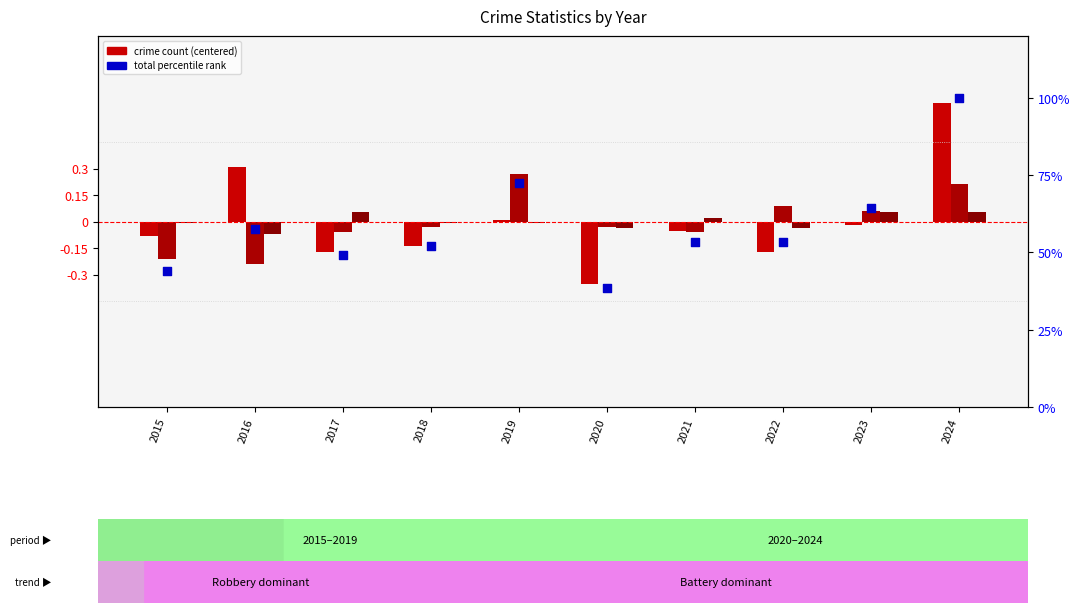

At which category is the sum across all series the highest?

2024